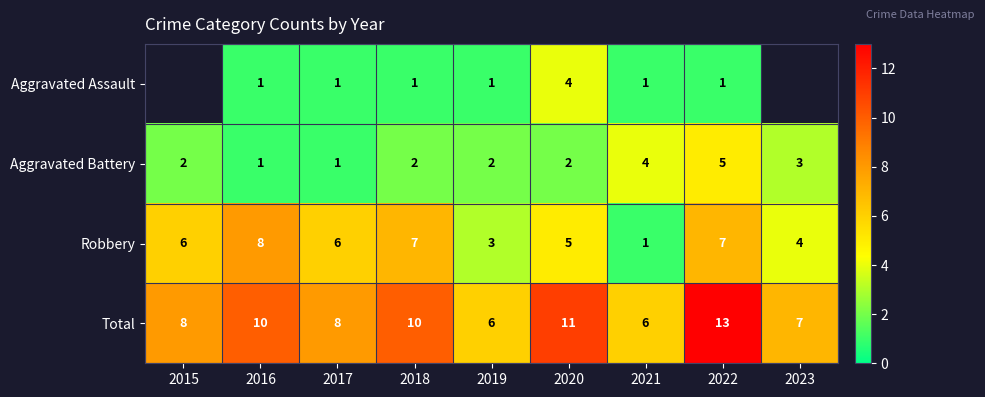

What is the maximum value shown in the chart?

13.0